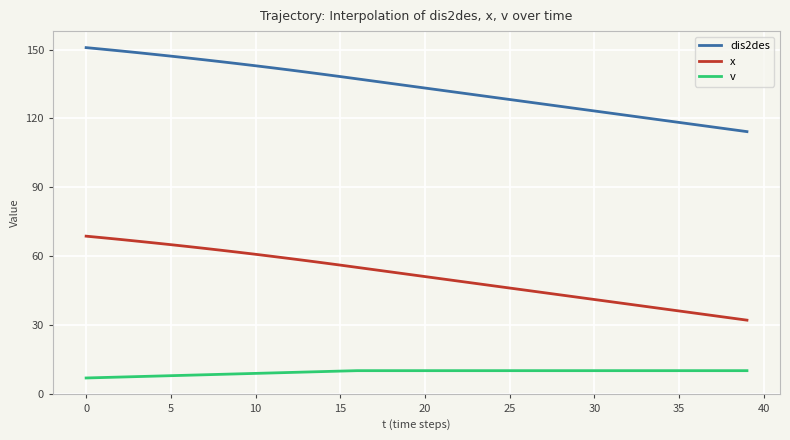

True or false: v and dis2des cross at least once.

False